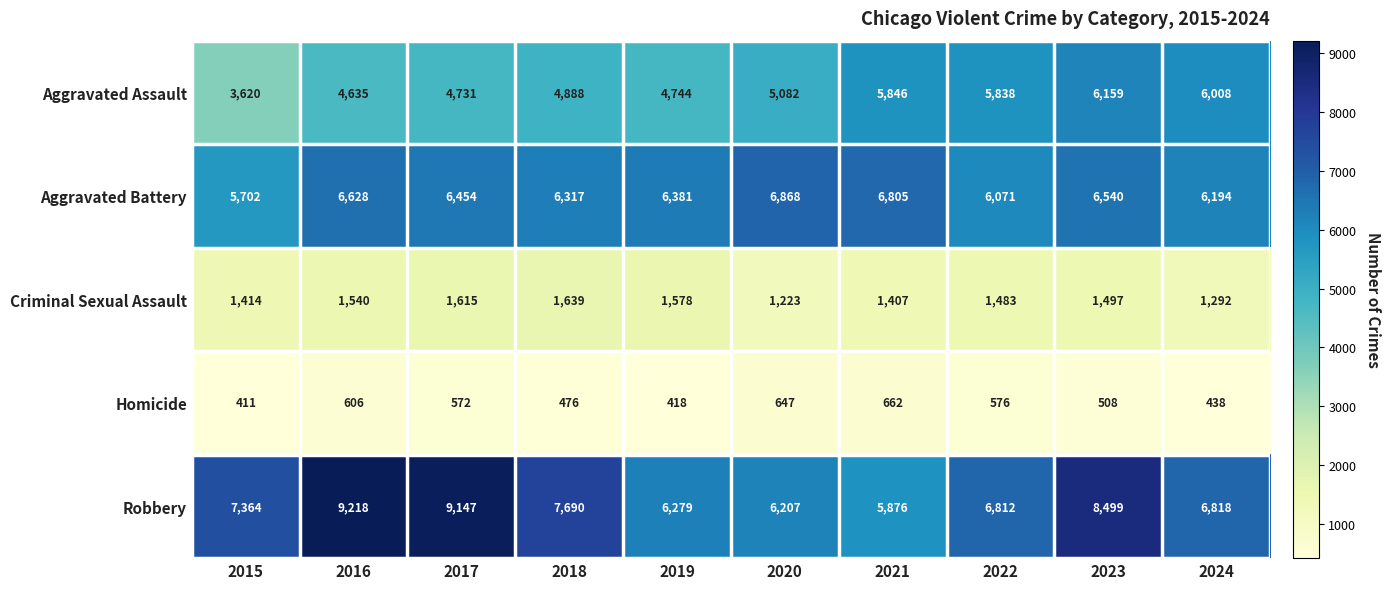

The value of Homicide at 2019 is 418. True or false?

True